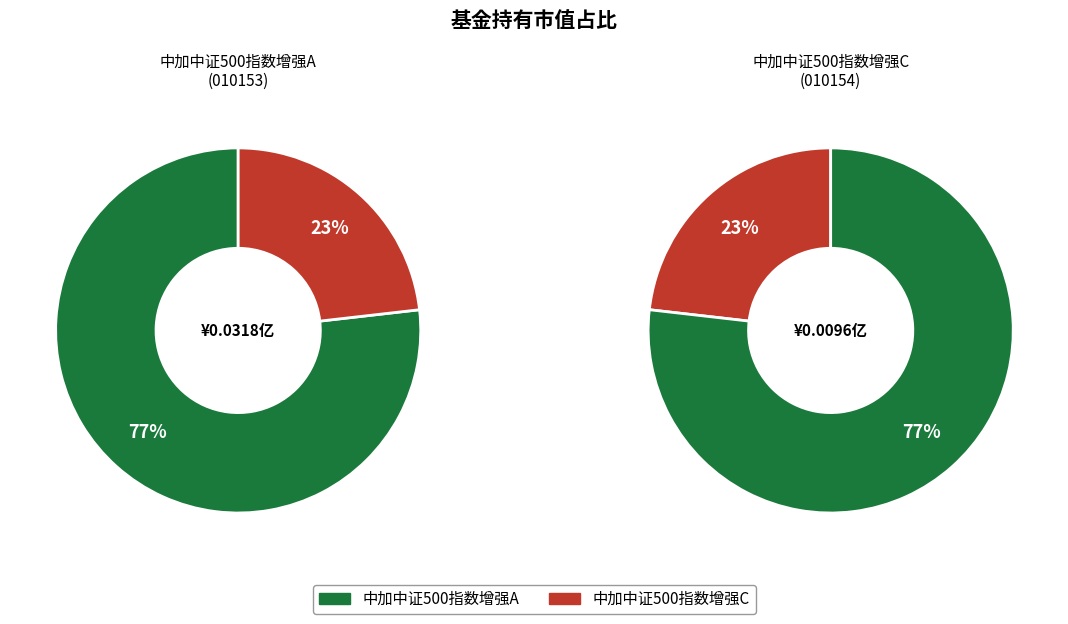

Which slice is the largest?

中加中证500指数增强A